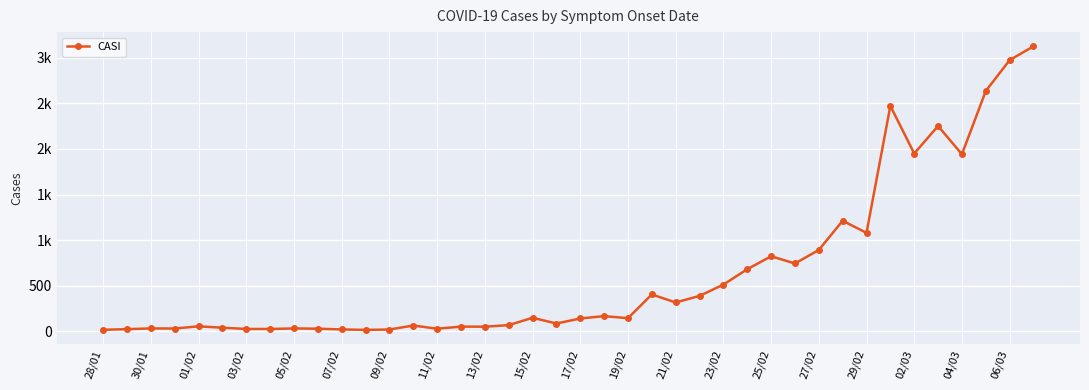

Does the chart have visible grid lines?

Yes